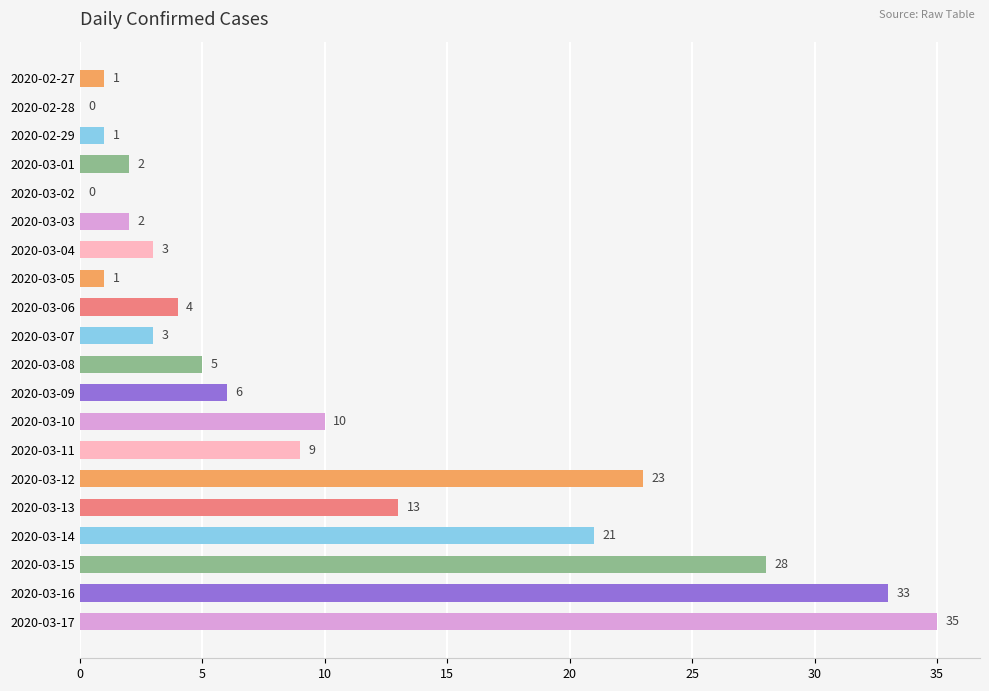

What is the sum of the values at 2020-03-11 and 2020-03-09?

15